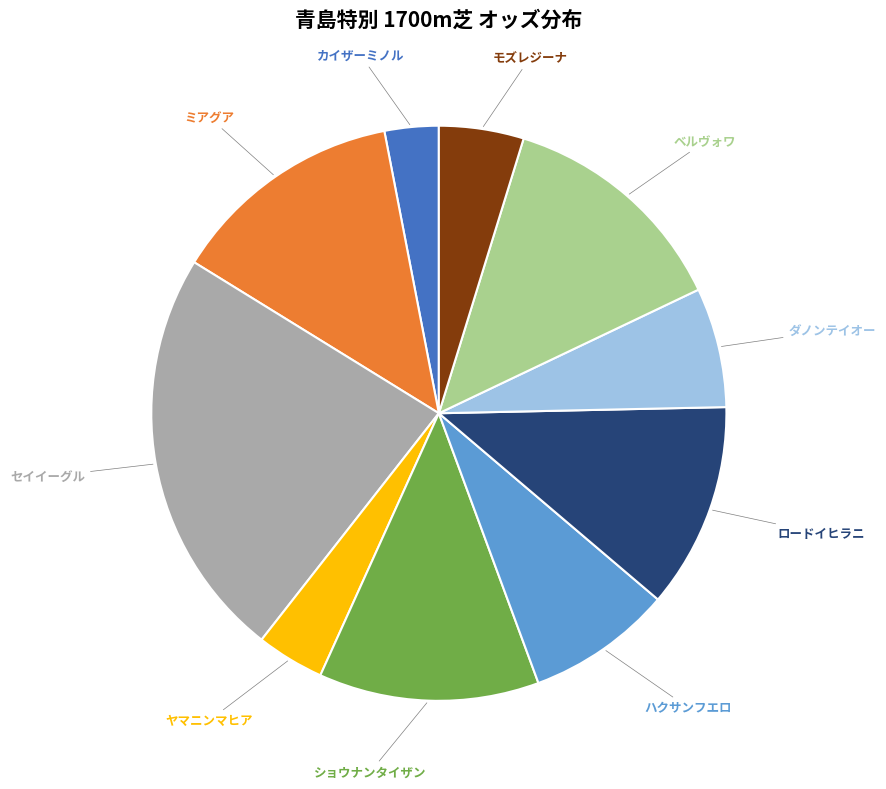

Is there a majority slice in this chart?

No